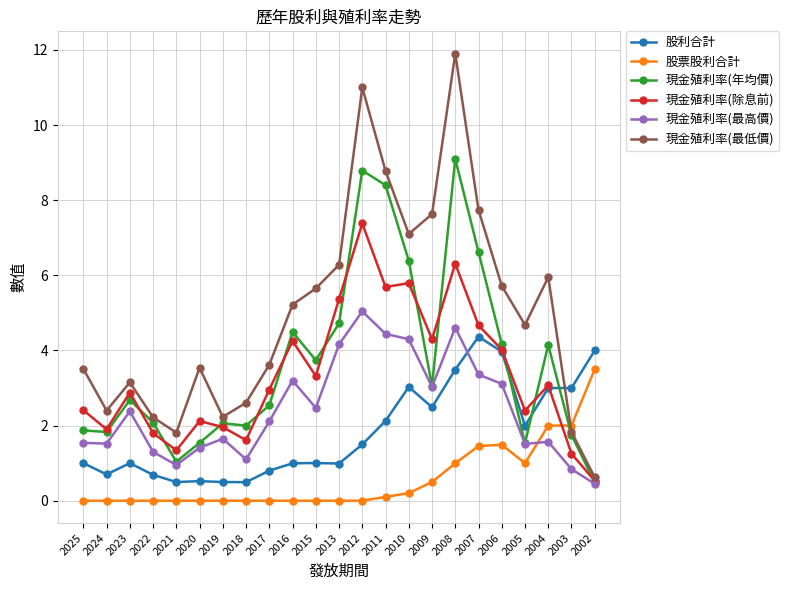

What is the lowest value of the 現金殖利率(最高價) series?

0.5